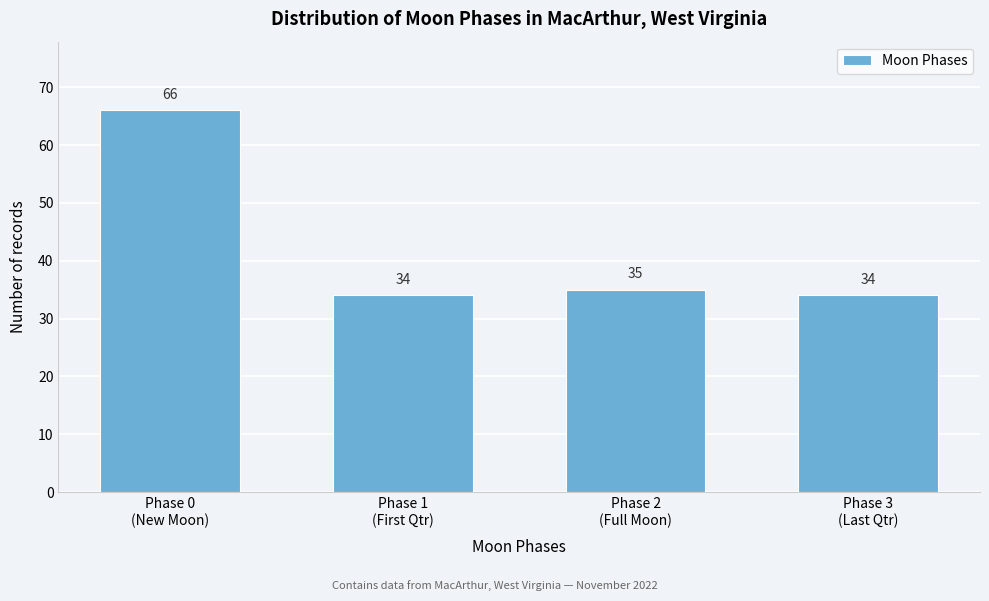

Reading left to right, list all the values displayed in this chart.

66	34	35	34